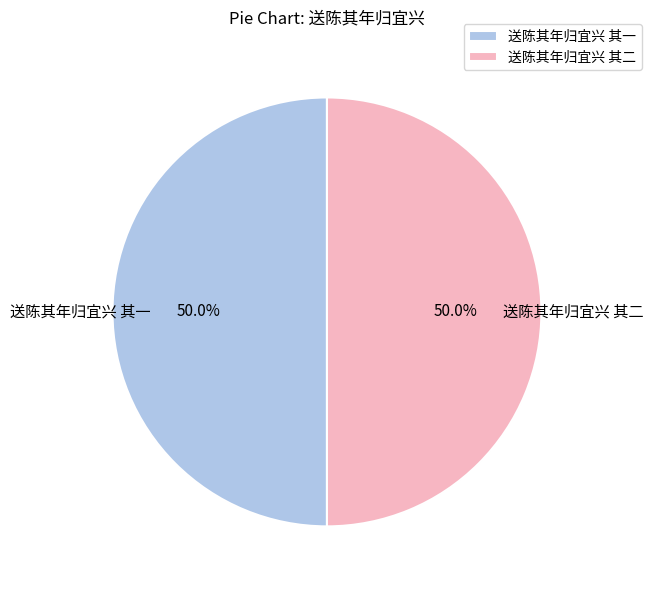

What is the ratio of the value at 送陈其年归宜兴 其一 to the value at 送陈其年归宜兴 其二?

1.0